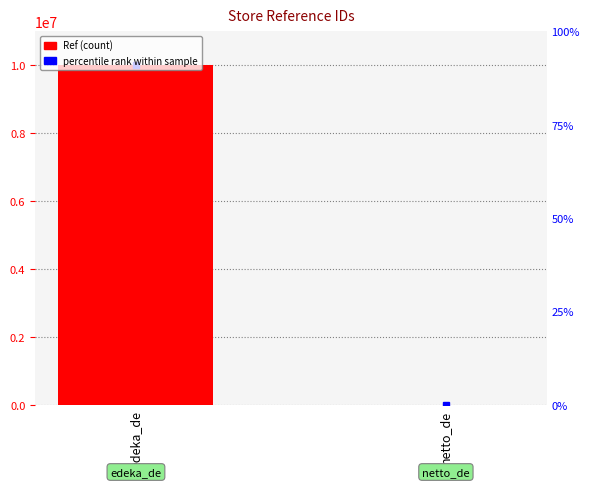

List the labels in order of value, largest first.

edeka_de, netto_de